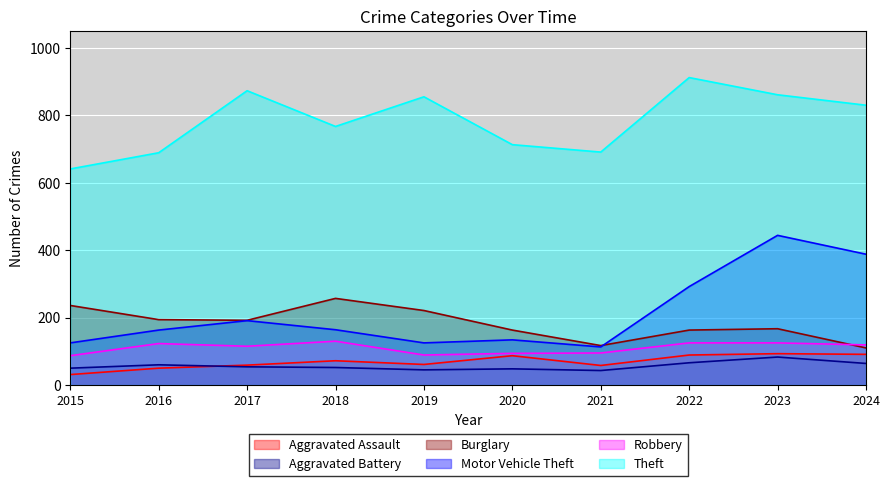

The Theft series shows 873 at 2017. True or false?

True